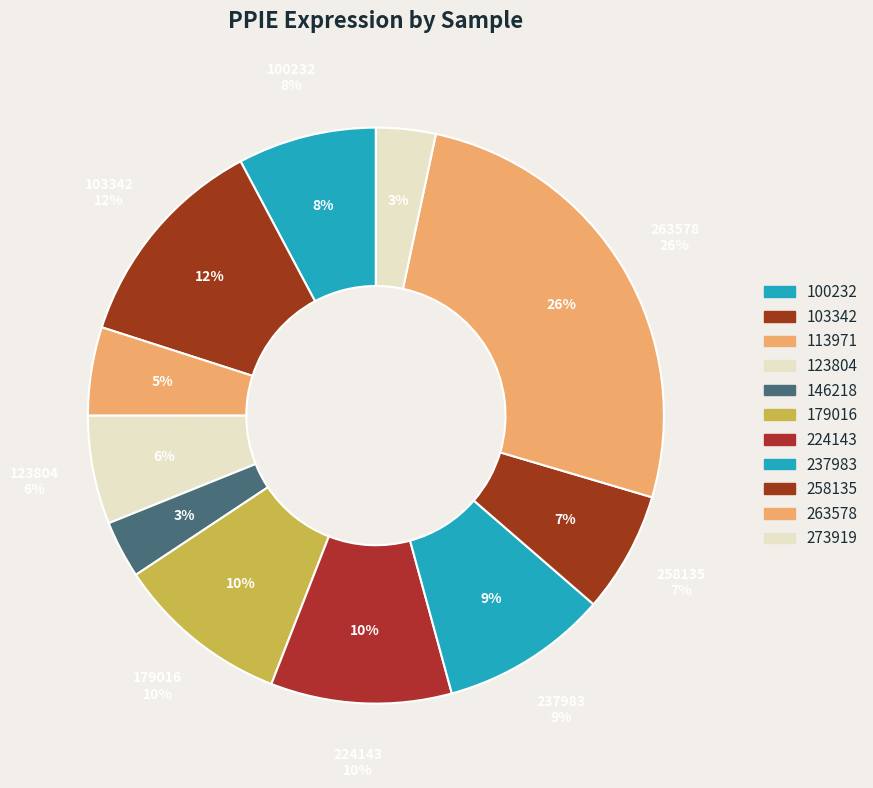

Which category has the biggest portion of the pie?

263578